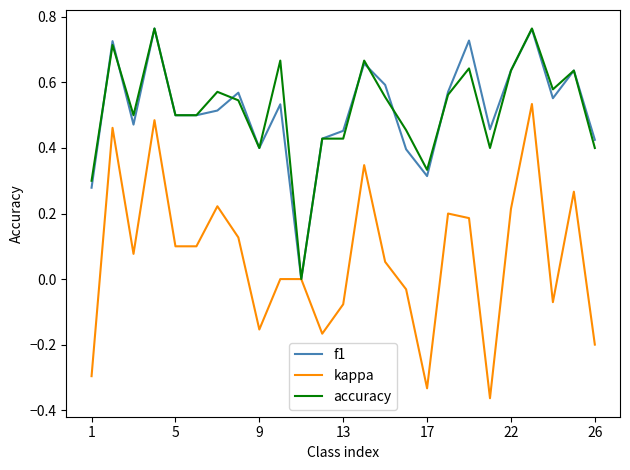

What are all the series names shown in the legend?

f1, kappa, accuracy